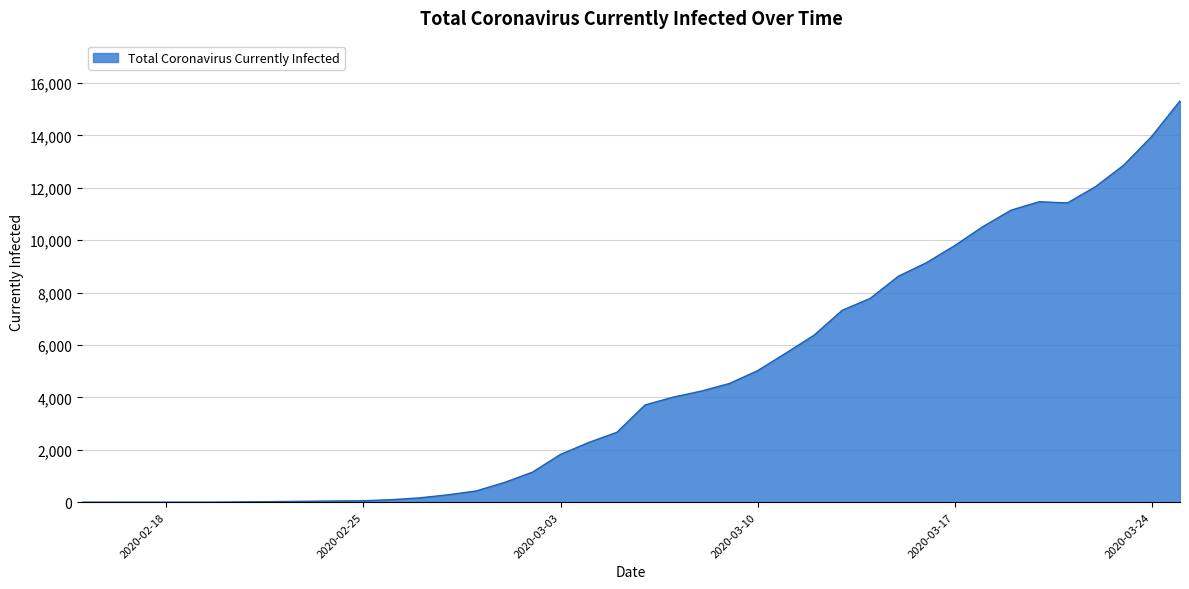

What is the difference between the maximum and minimum values?

15315